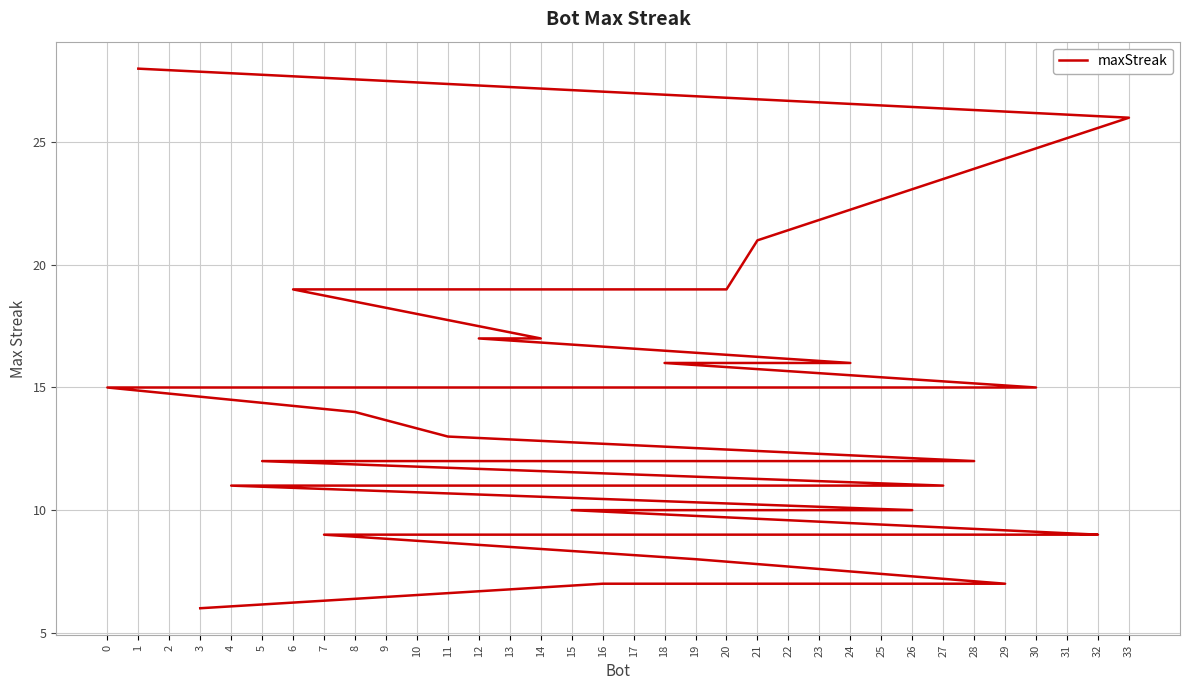

What is the label of the 19th point from the right?

11